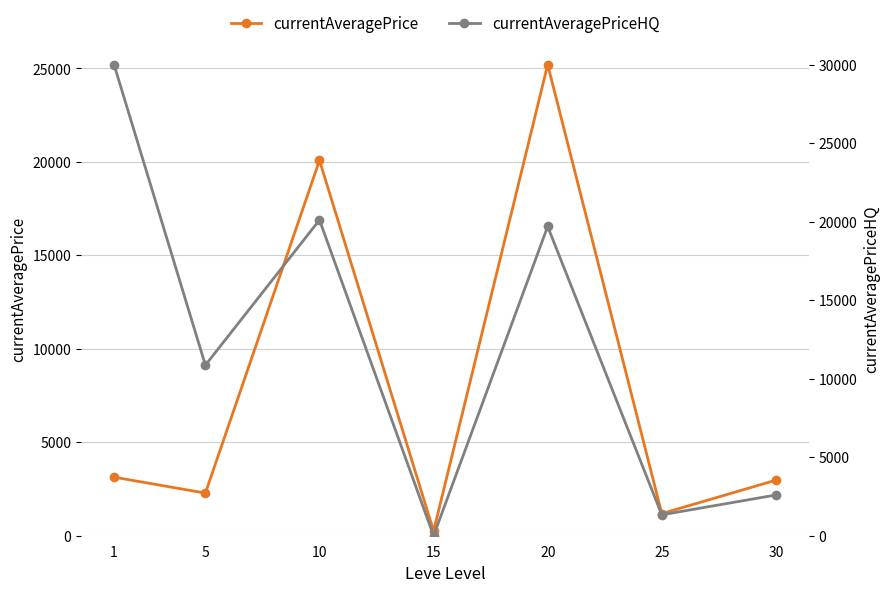

Is the value of currentAveragePrice at 25 greater than the value of currentAveragePriceHQ at 10?

No